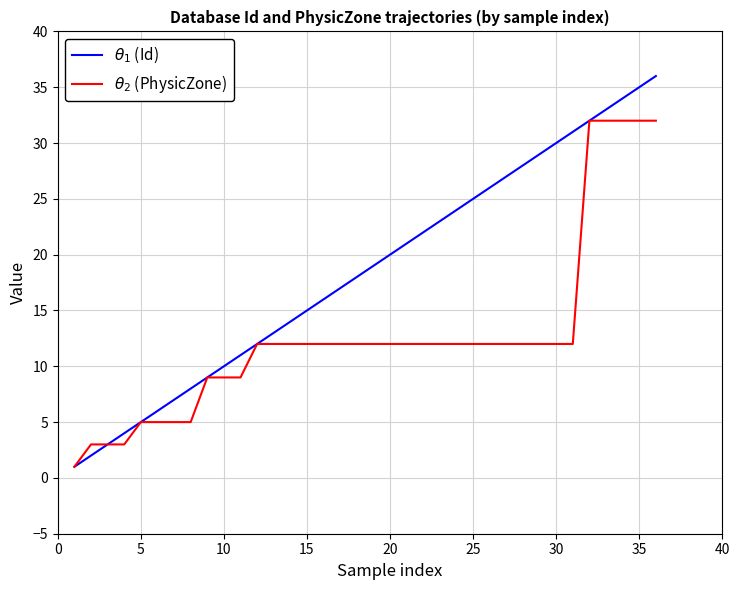

What is the greatest value displayed?

36